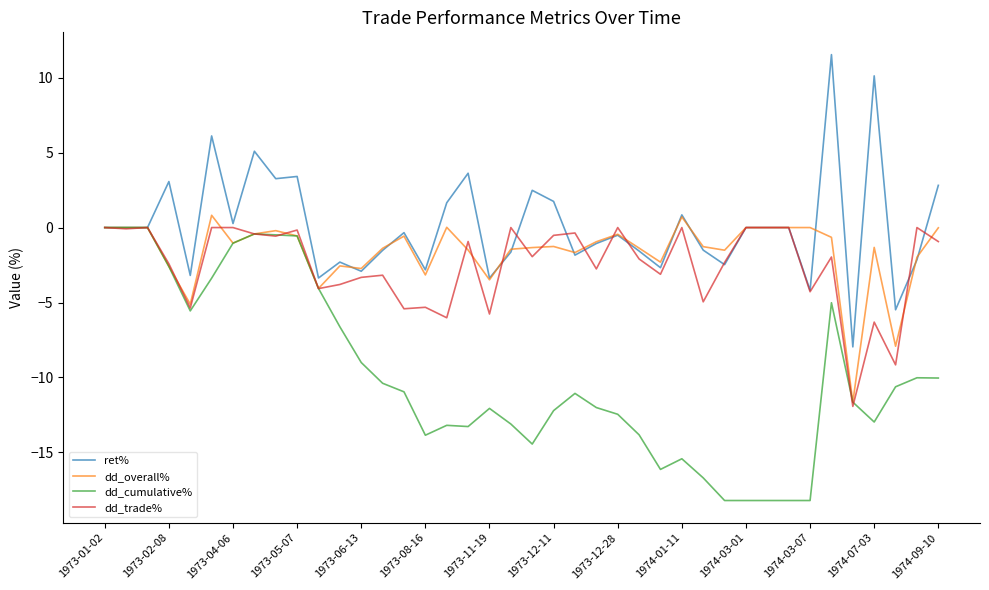

Which series has the largest total across all categories?

ret%